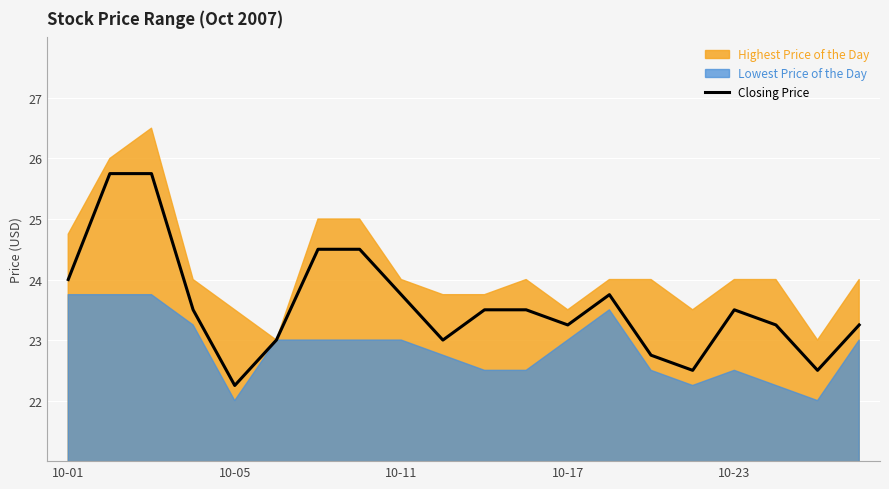

What is the difference between the second highest and minimum values?

3.5